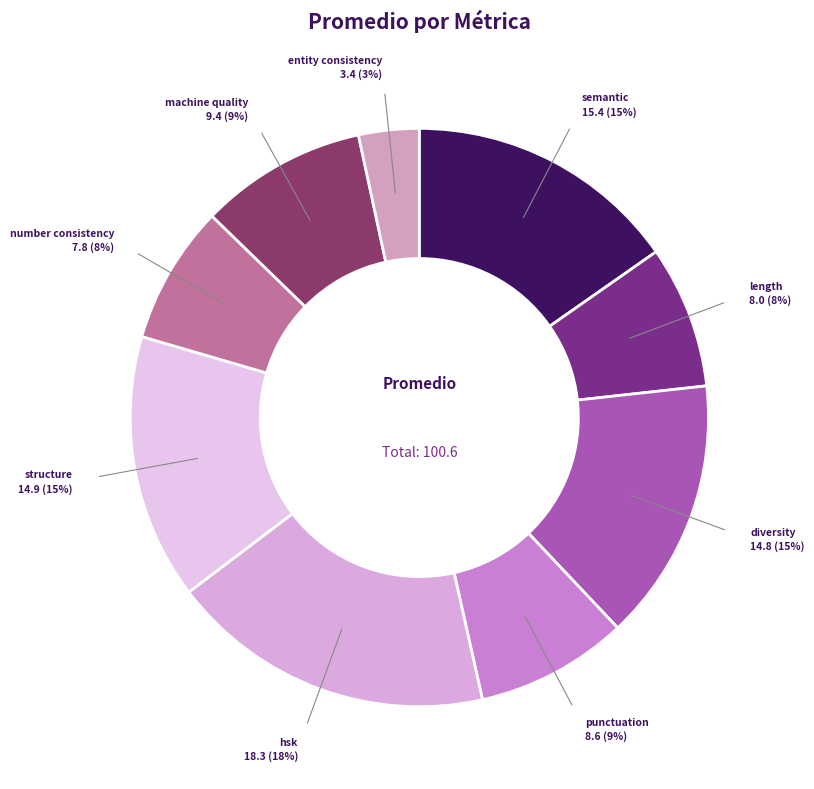

Count the number of slices in the pie.

9